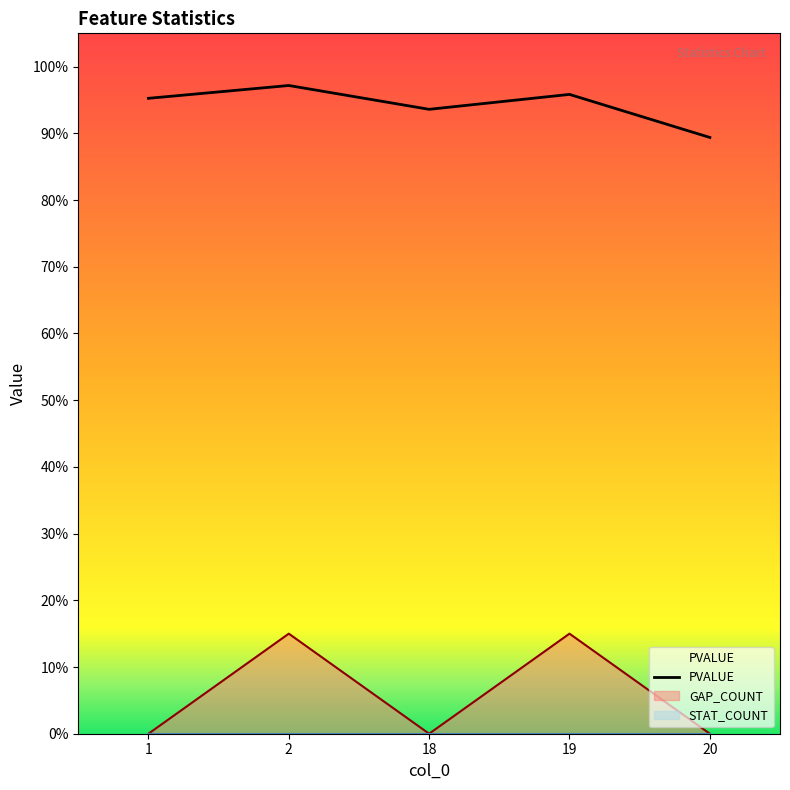

Reading left to right, extract all data points from this chart.

1=1.0	2=1.0	18=0.9	19=1.0	20=0.9